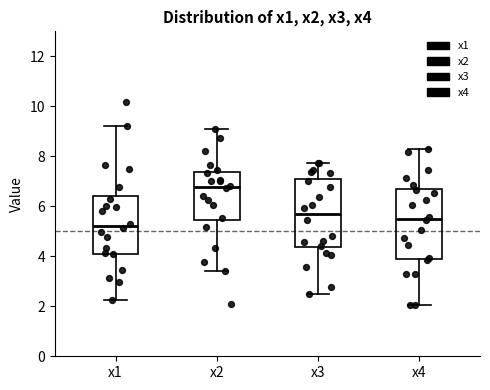

Reading left to right, read every box against the y-axis: the position of its median line, the range the box covers, and the ends of its whiskers. The values are not printed on the chart, so give them approximately, as read against the axis.

x1: median 5.2, box 4.2 to 6.4, whiskers 2.2 to 9.2
x2: median 6.8, box 5.4 to 7.4, whiskers 3.4 to 9.2
x3: median 5.8, box 4.4 to 7.0, whiskers 2.6 to 7.8
x4: median 5.4, box 3.8 to 6.6, whiskers 2.0 to 8.2